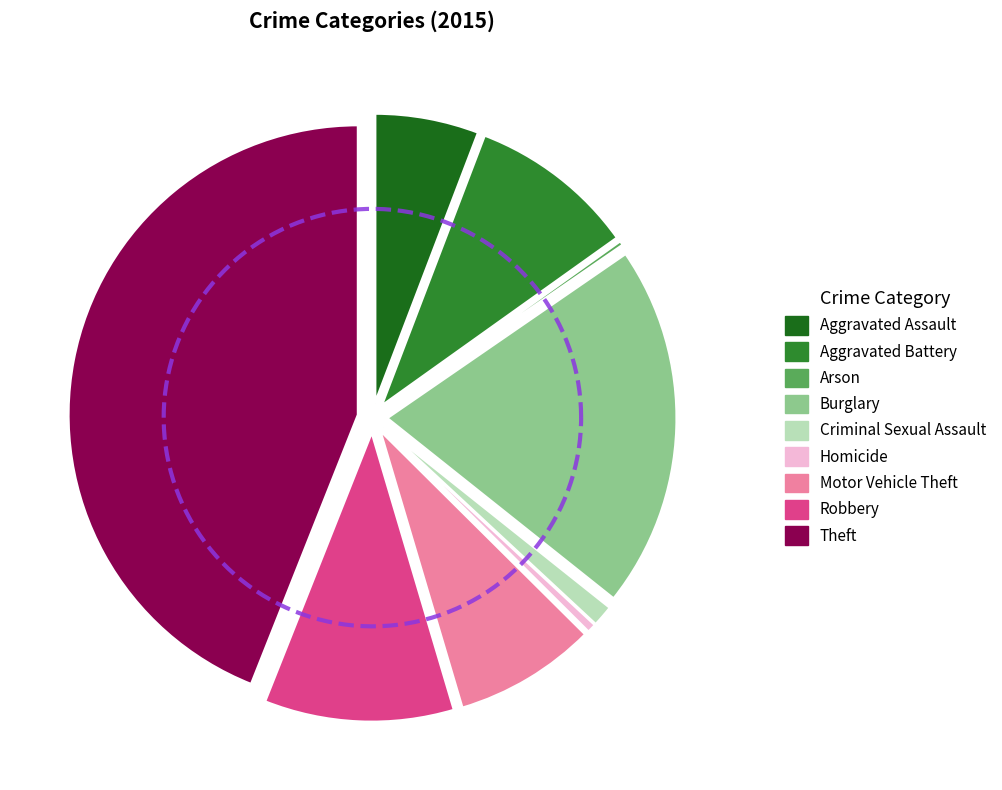

What is the change in value from Motor Vehicle Theft to Robbery?

+50